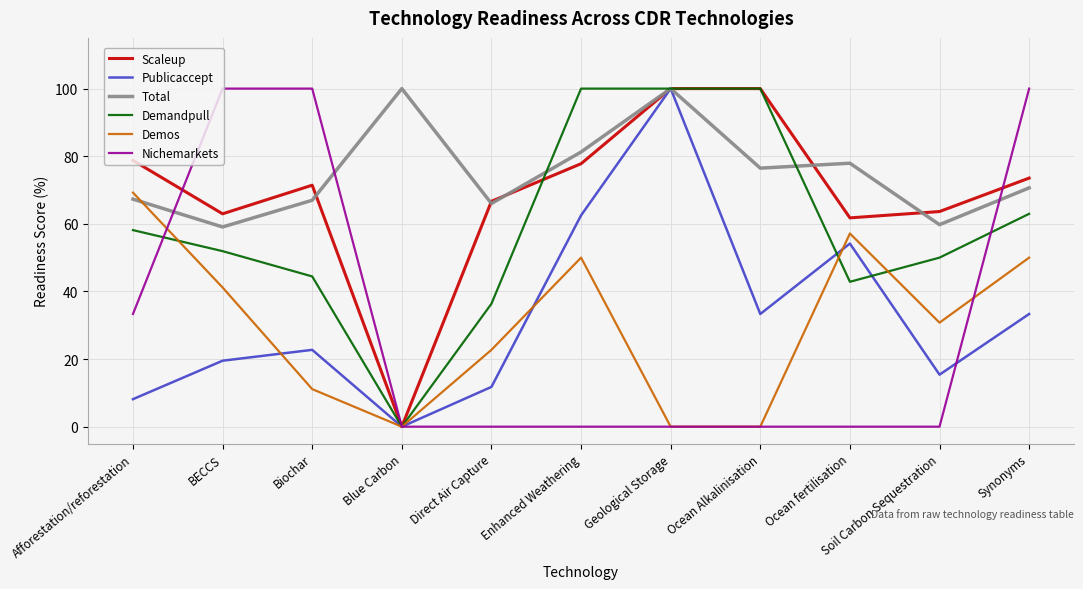

What is the minimum value for Total?

59.1